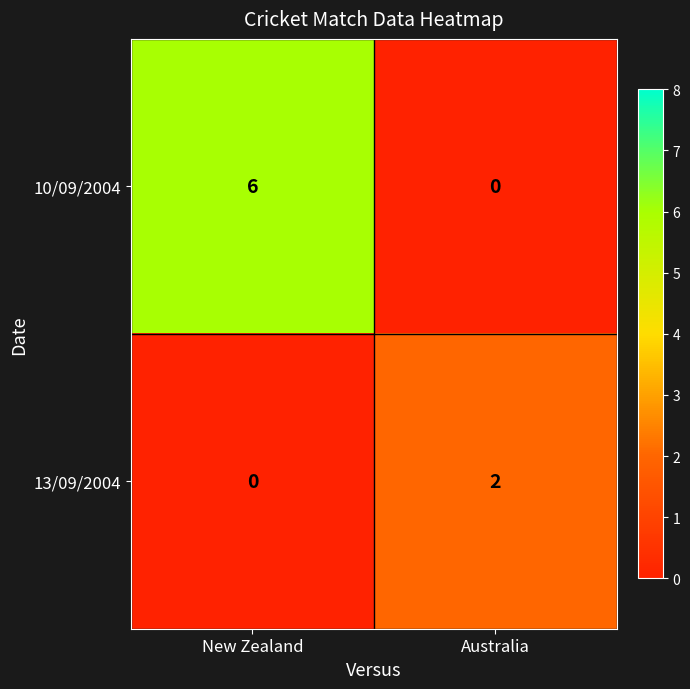

At which category is the sum across all series the highest?

New Zealand